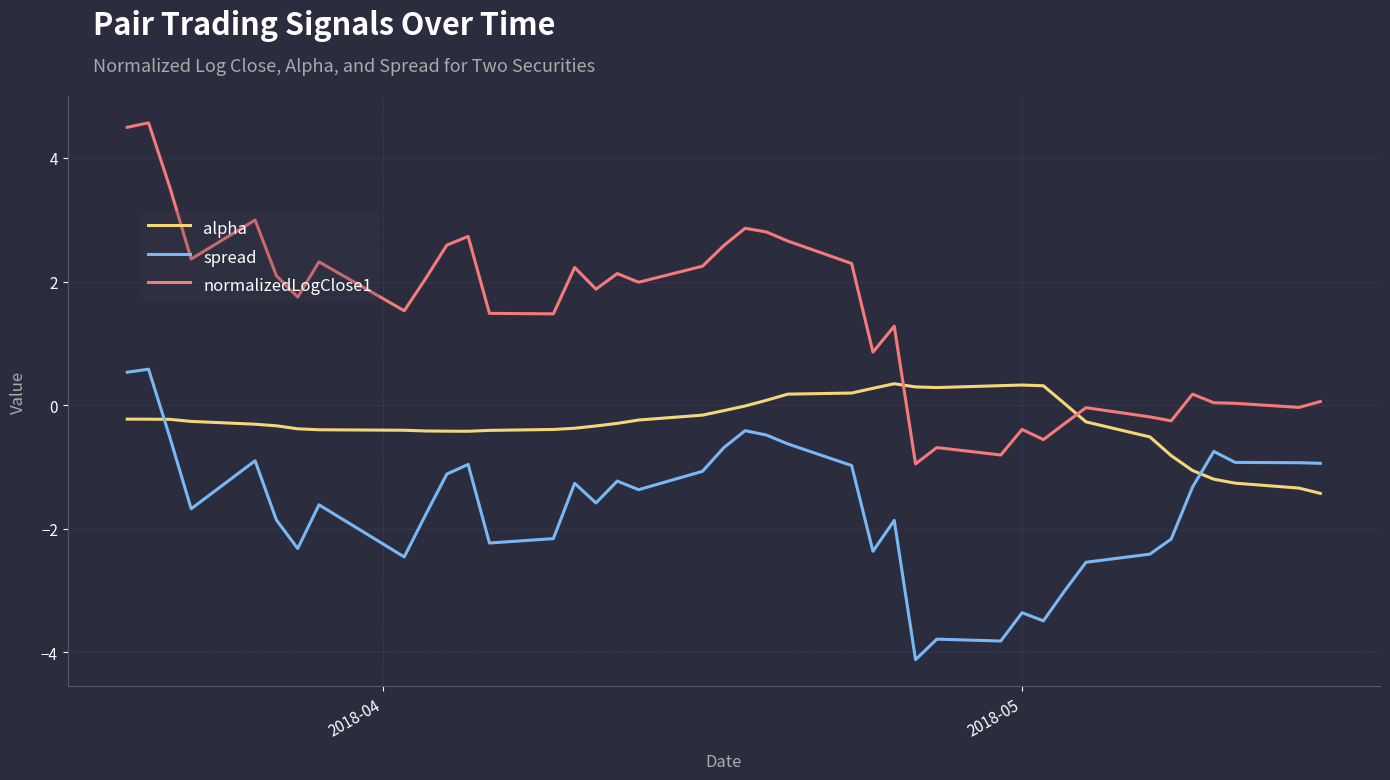

What is the difference between the maximum and minimum values in the spread series?

4.7